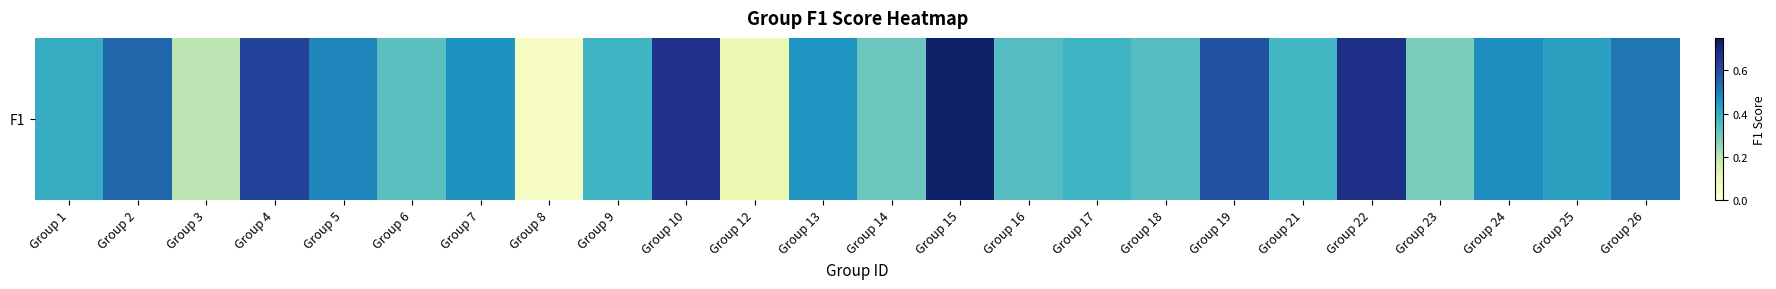

List the labels in order of value, smallest first.

Group 8, Group 12, Group 3, Group 23, Group 14, Group 6, Group 16, Group 18, Group 21, Group 9, Group 17, Group 1, Group 25, Group 13, Group 7, Group 24, Group 5, Group 26, Group 2, Group 19, Group 4, Group 10, Group 22, Group 15